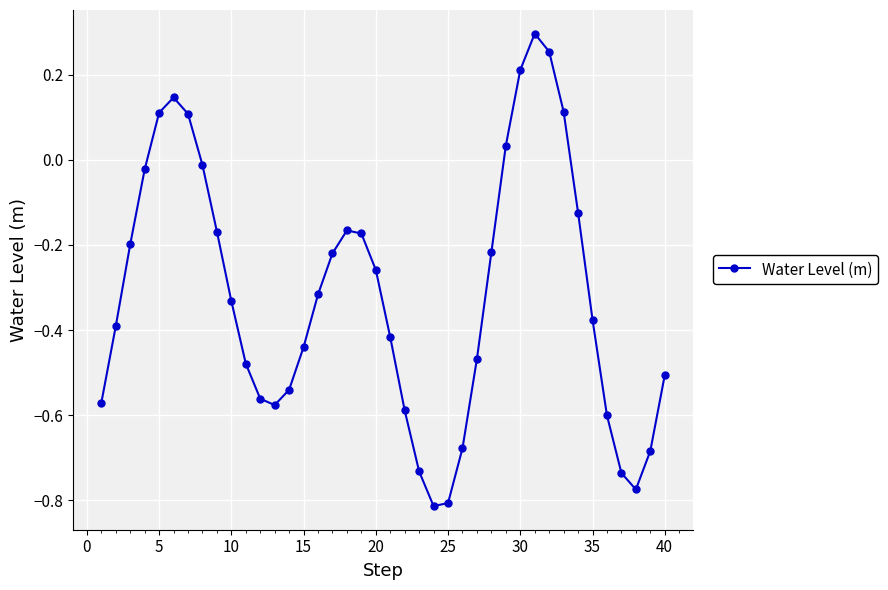

How many series are shown in this chart?

1